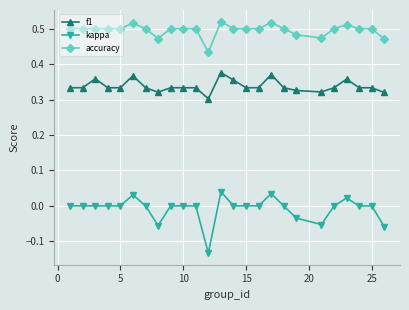

Which series has the largest total across all categories?

accuracy